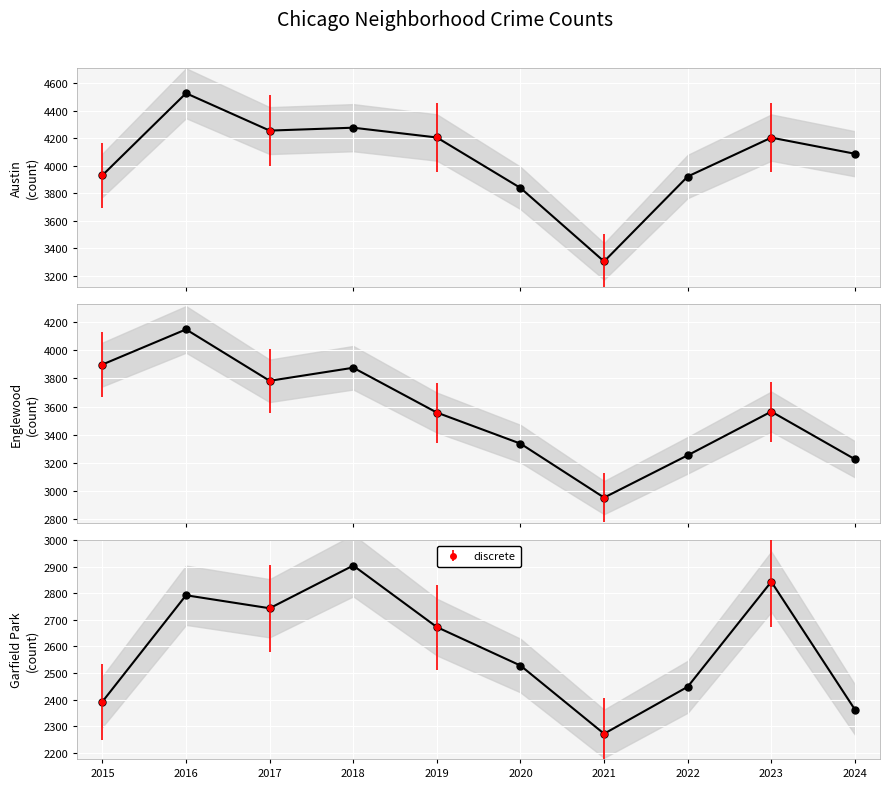

True or false: Englewood has a value of 3783 at 2017.

True